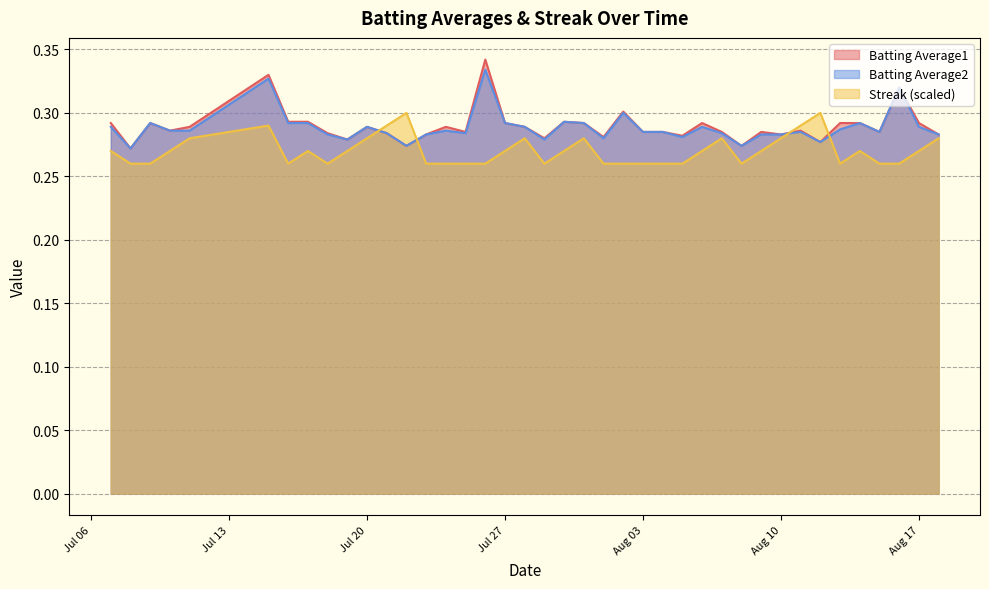

At which label does Batting Average2 reach its minimum?

2010-07-08